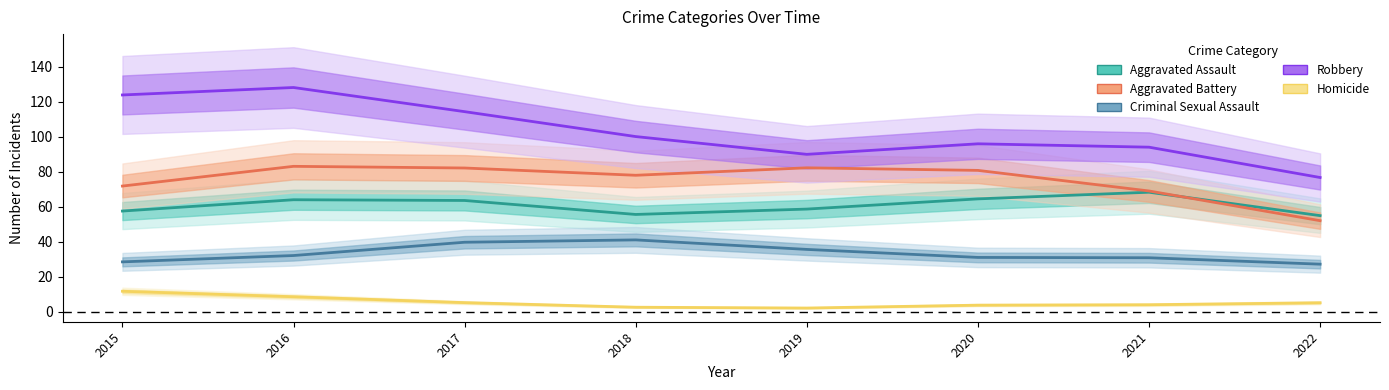

The Aggravated Assault series shows 58.5 at 2019. True or false?

True